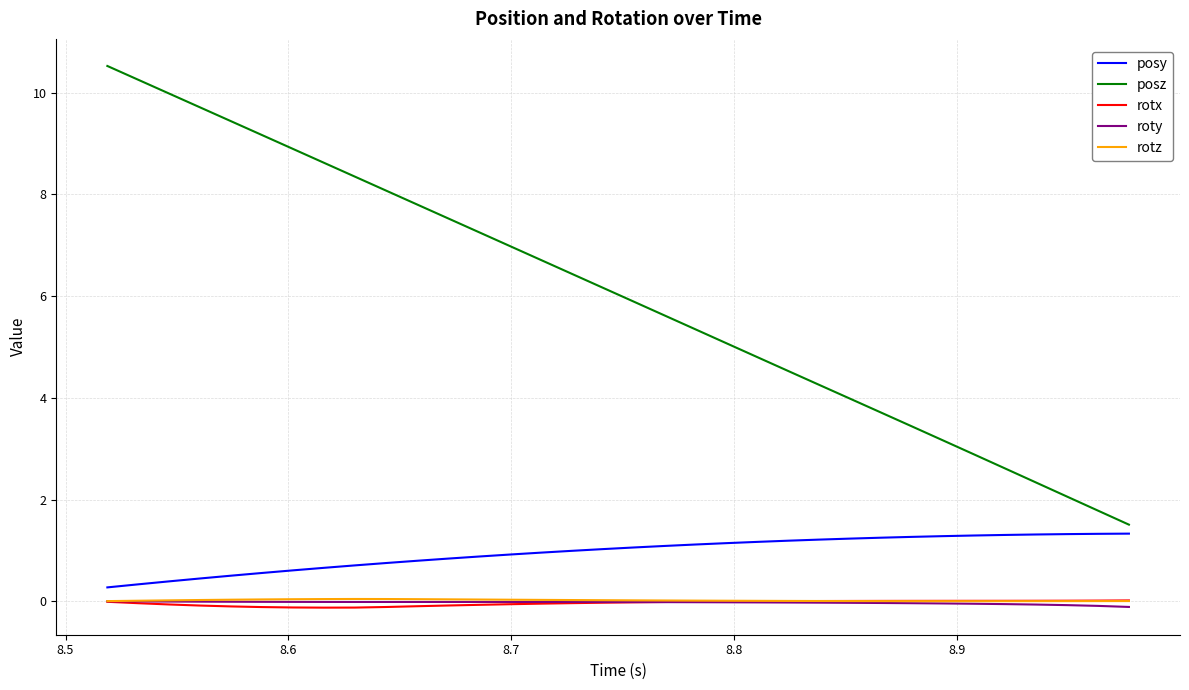

Which series has the largest total across all categories?

posz